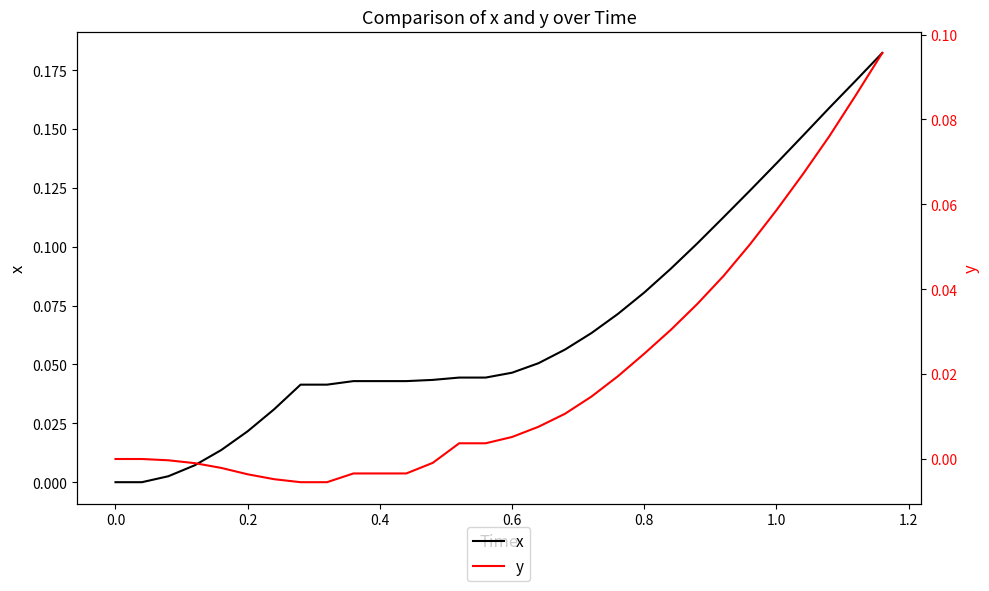

True or false: x has a value of 0.1 at 0.0.

False